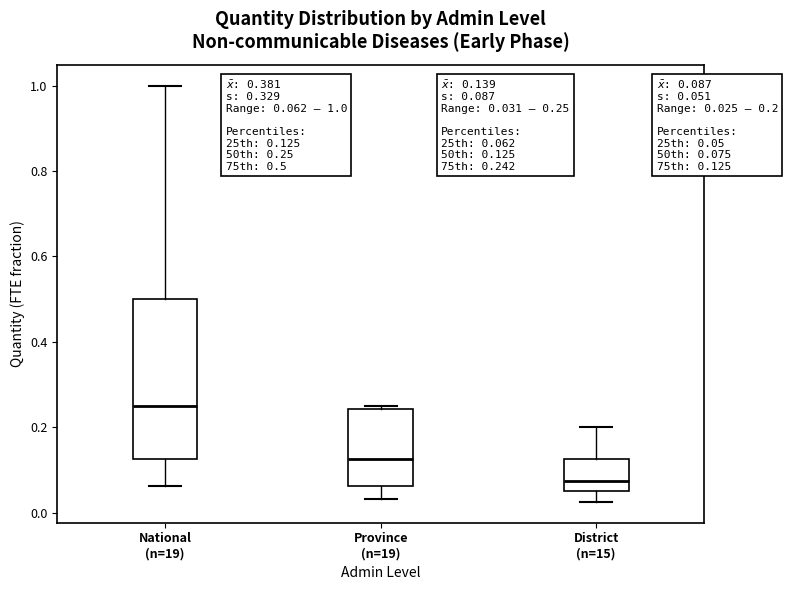

Which box's median line is the lowest?

District (n=15)